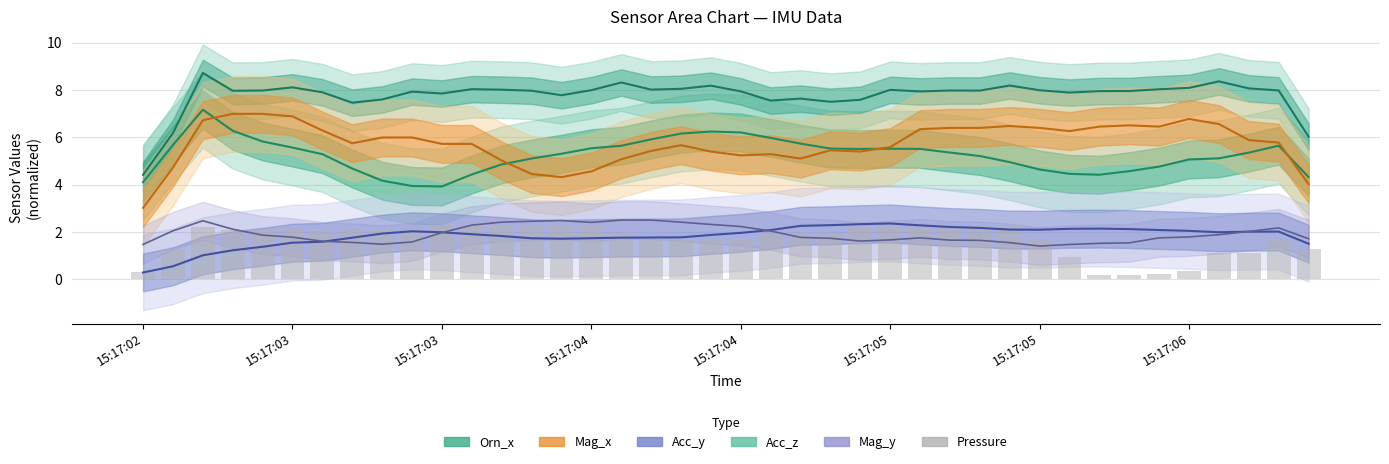

Is it true that the value at 15:17:04 is 2.1?

True